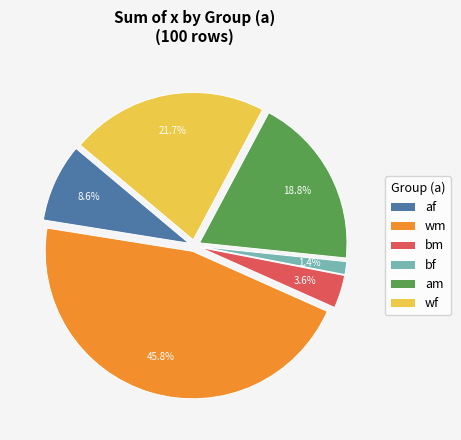

Combined, what portion of the pie is bm and wf?

25.0%